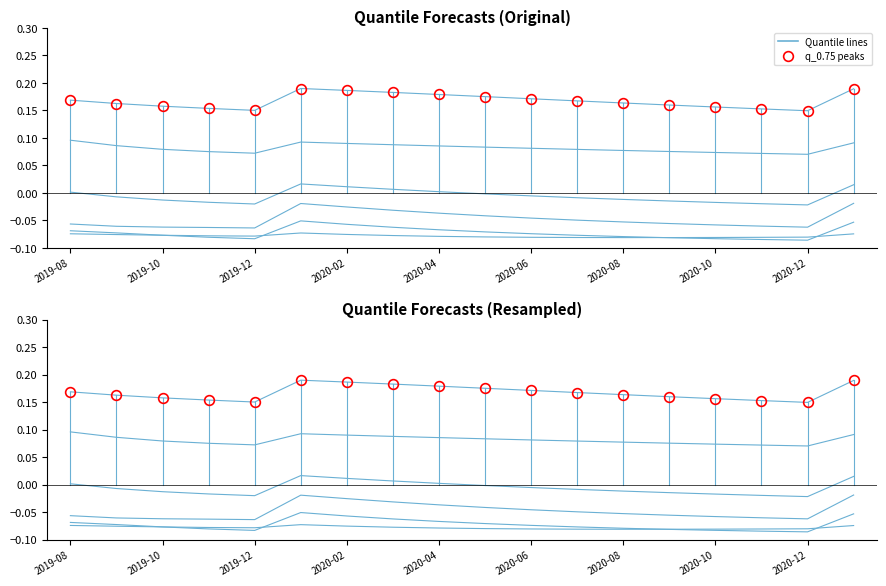

Is this an area chart (filled region under the line)?

No